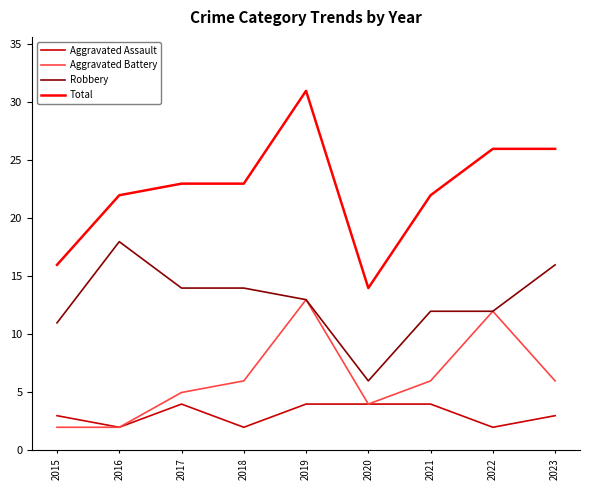

How many interior local peaks does the Aggravated Battery series have?

2